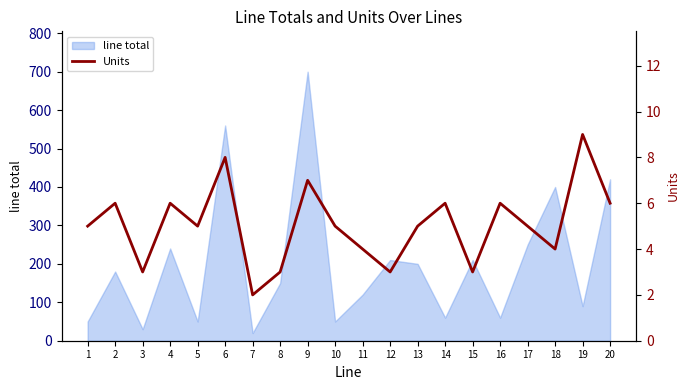

At which category does the chart reach its peak across all series?

19